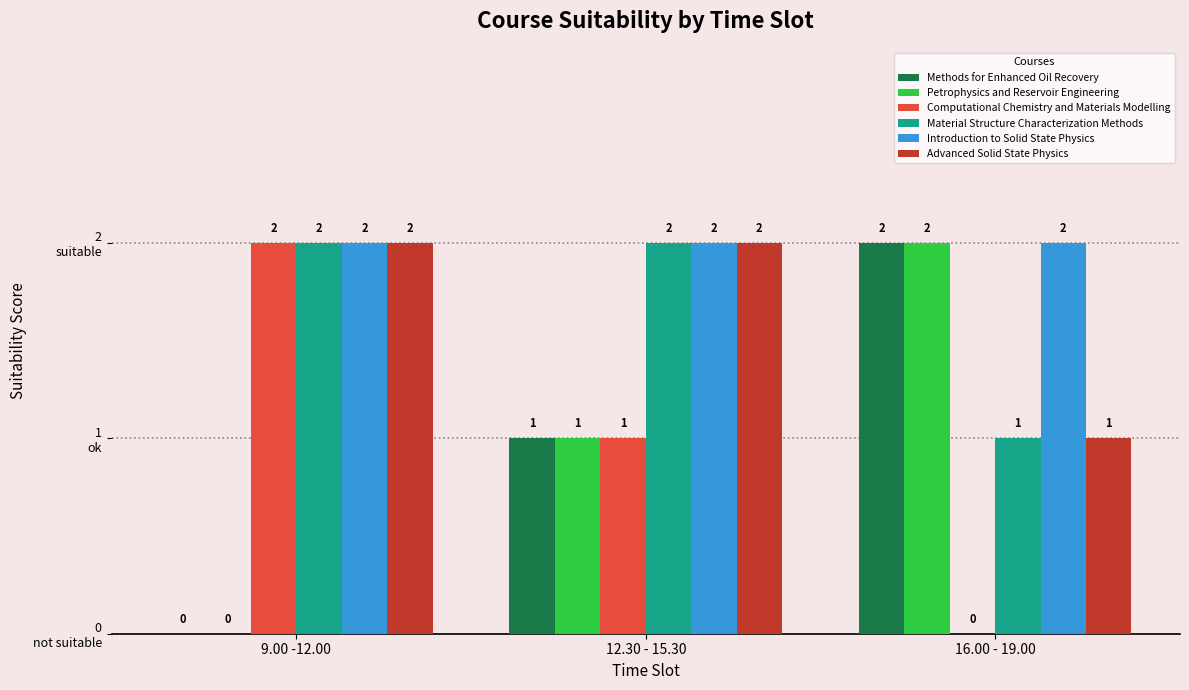

At which label is Material Structure Characterization Methods closest to 1?

16.00 - 19.00